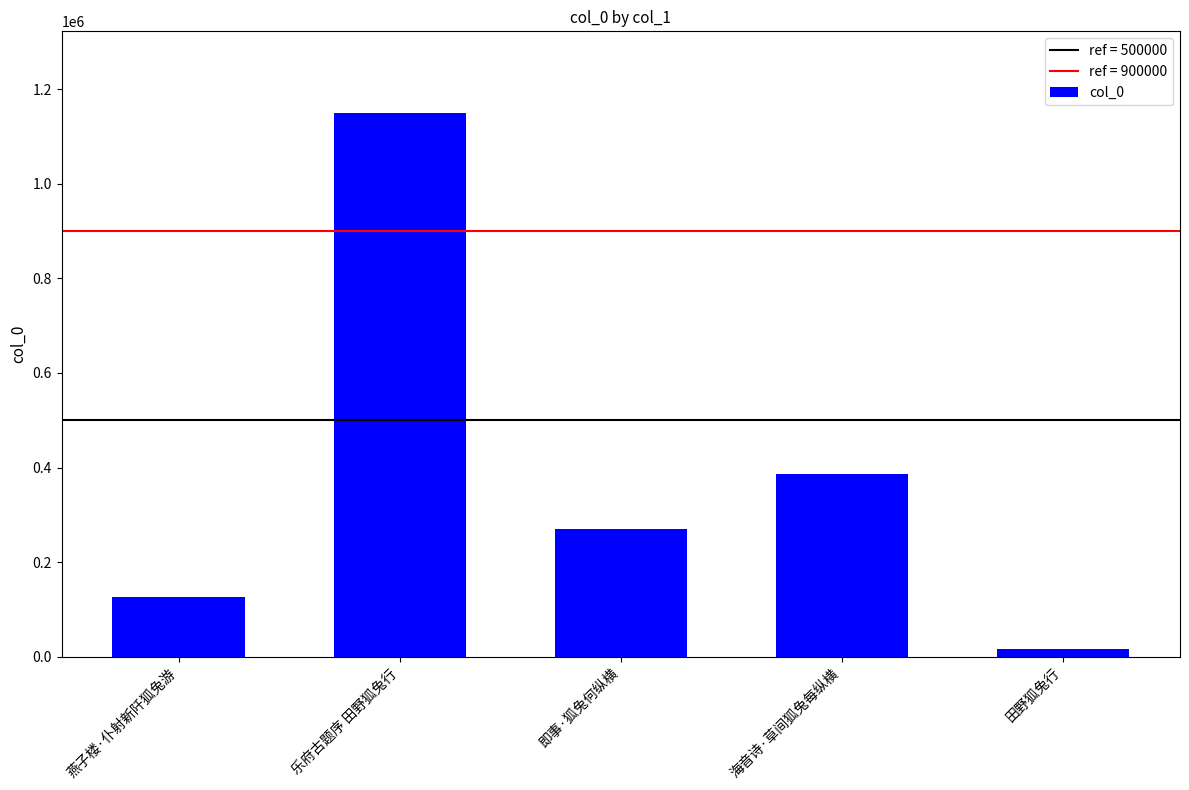

What is the sum of the values at 乐府古题序 田野狐兔行 and 海音诗·草间狐兔每纵横?

1536095